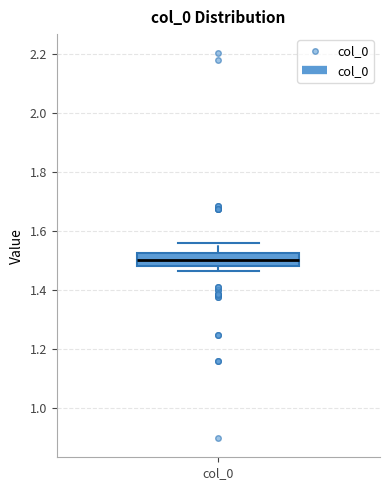

Transcribe this box plot: give where the median line is, the range the box spans, and where the two whiskers end, as read against the y-axis. The values are not printed on the chart, so give them approximately, as read against the axis.

median 1.50, box 1.48 to 1.52, whiskers 1.46 to 1.56